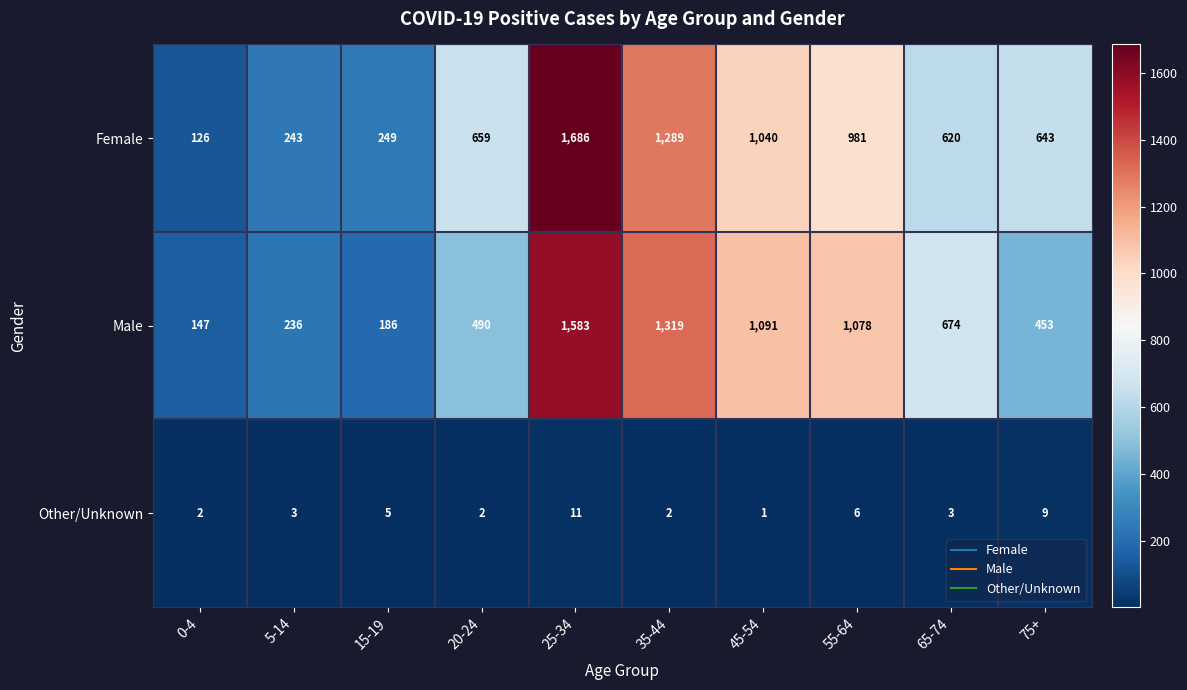

The Male series shows 1319 at 35-44. True or false?

True